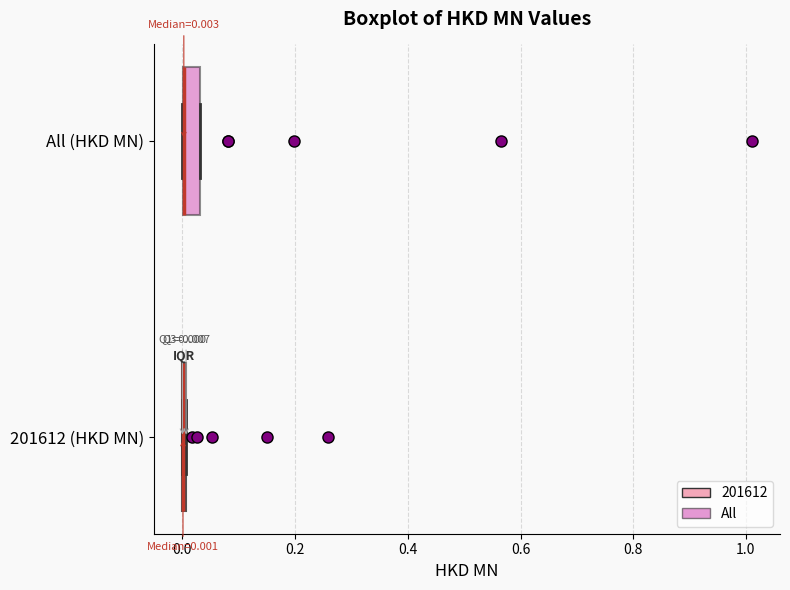

Which box is the widest, from its left edge to its right edge?

All (HKD MN)